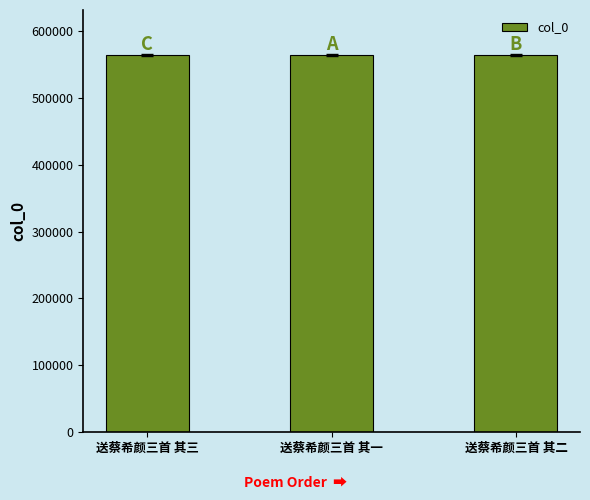

How many distinct data groups are displayed?

1